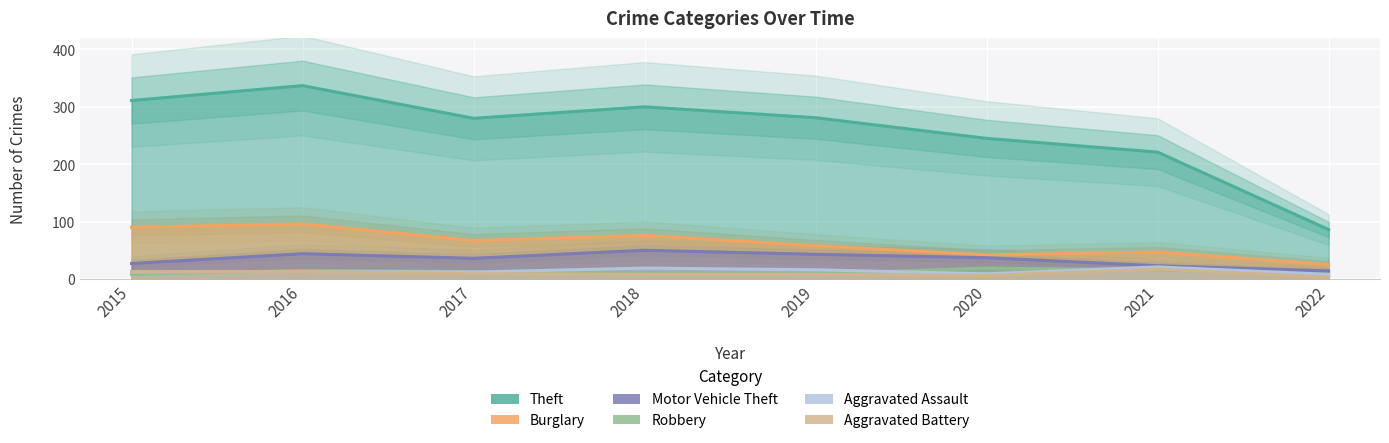

Count the number of categories in the chart.

8